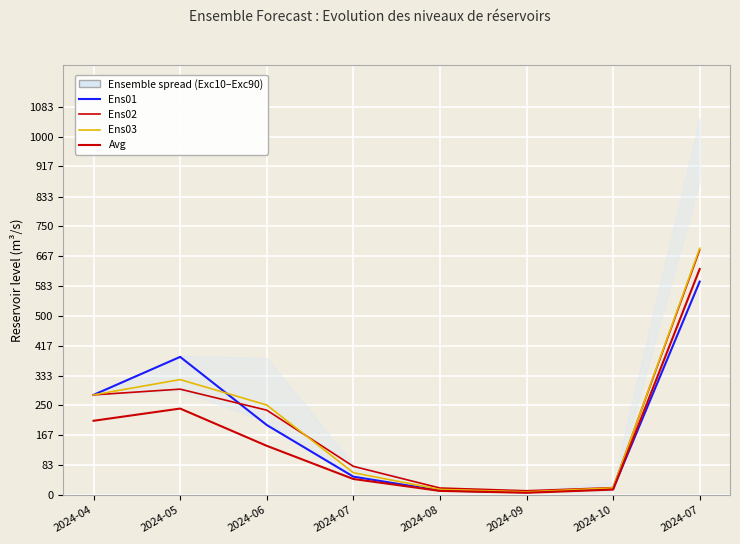

Reading left to right, extract all data points from this chart.

Ens01: 2024-04=279.5	2024-05=385.5	2024-06=195.5	2024-07=51.4	2024-08=12.4	2024-09=7.8	2024-10=17.0	2024-07=595.6
Ens02: 2024-04=279.5	2024-05=295.5	2024-06=236.8	2024-07=80.1	2024-08=19.6	2024-09=12.0	2024-10=20.6	2024-07=683.7
Ens03: 2024-04=279.5	2024-05=322.2	2024-06=251.3	2024-07=62.4	2024-08=15.7	2024-09=8.9	2024-10=20.0	2024-07=688.5
Avg: 2024-04=207.3	2024-05=241.3	2024-06=137.4	2024-07=44.8	2024-08=11.6	2024-09=6.4	2024-10=15.3	2024-07=630.8